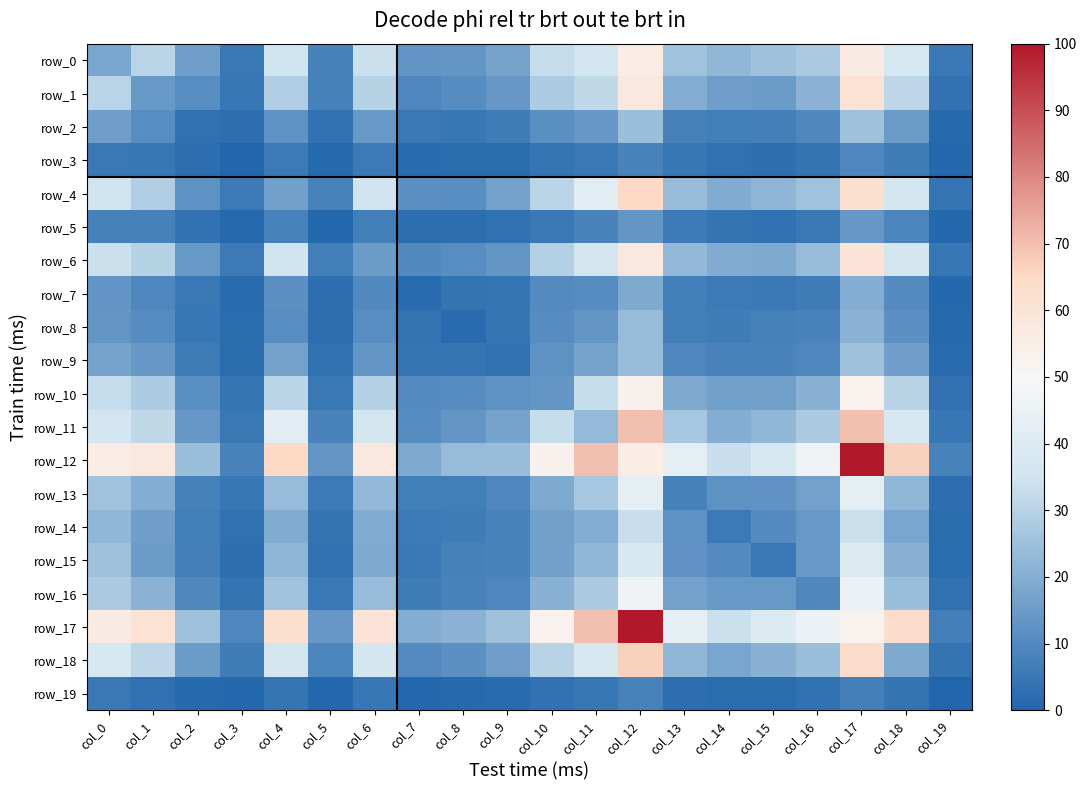

How many values in the row_5 series are below 5?

9